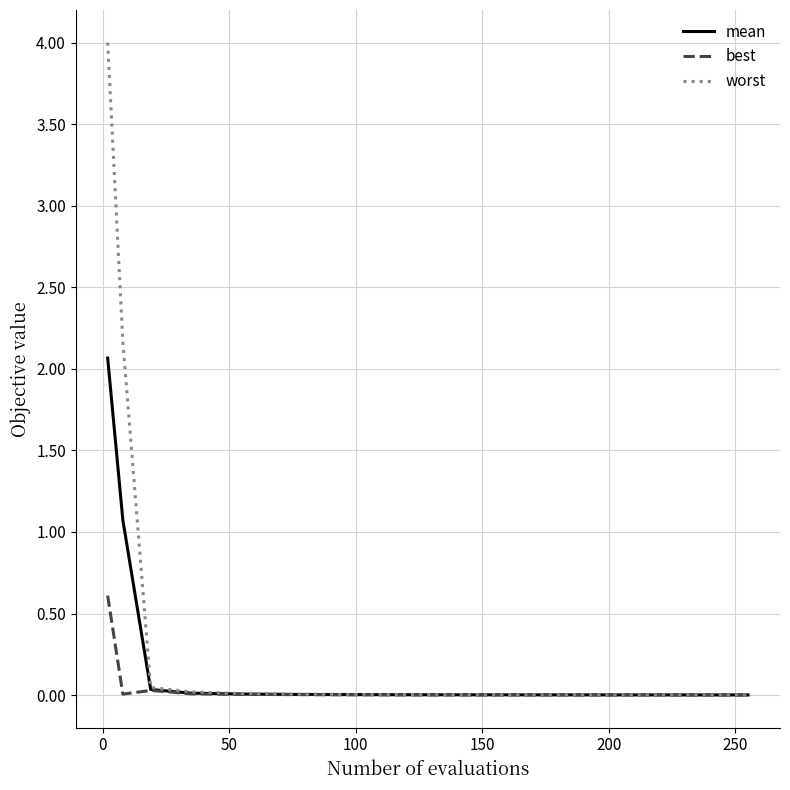

What is the highest value of the mean series?

2.1